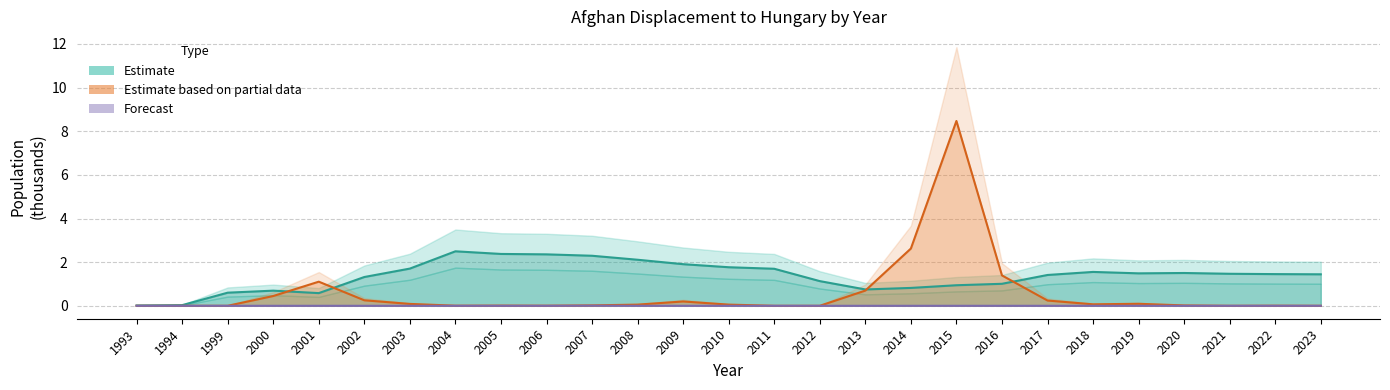

How many interior local valleys does the Asylum Seekers (Partial) series have?

4